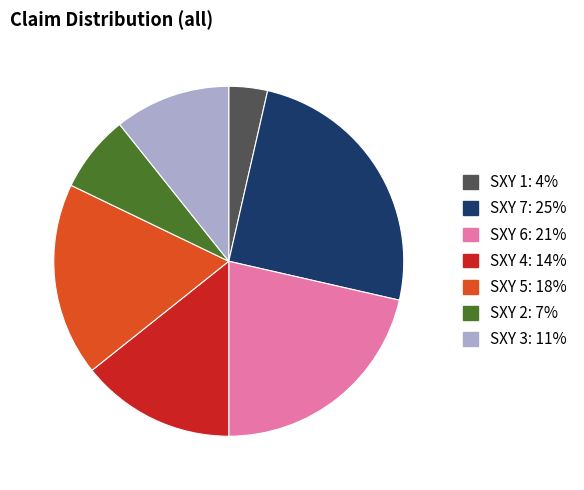

The SXY 3 slice represents 4% of the pie. True or false?

False